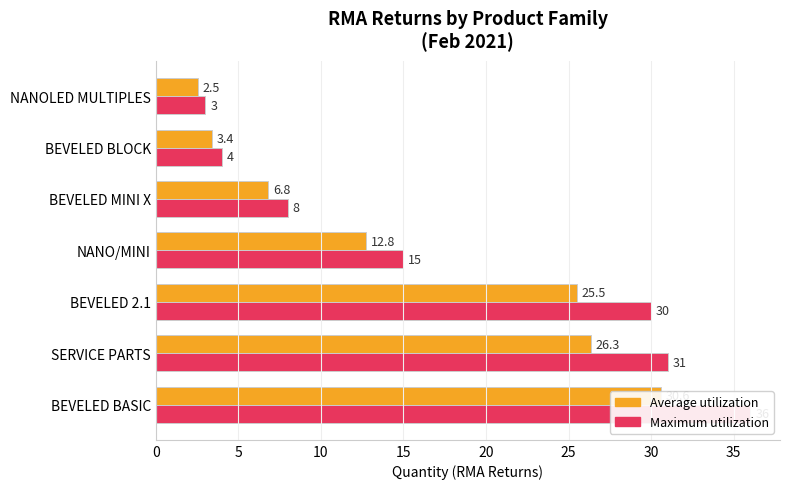

Is the value of Average utilization at NANOLED MULTIPLES greater than the value of Maximum utilization at BEVELED 2.1?

No